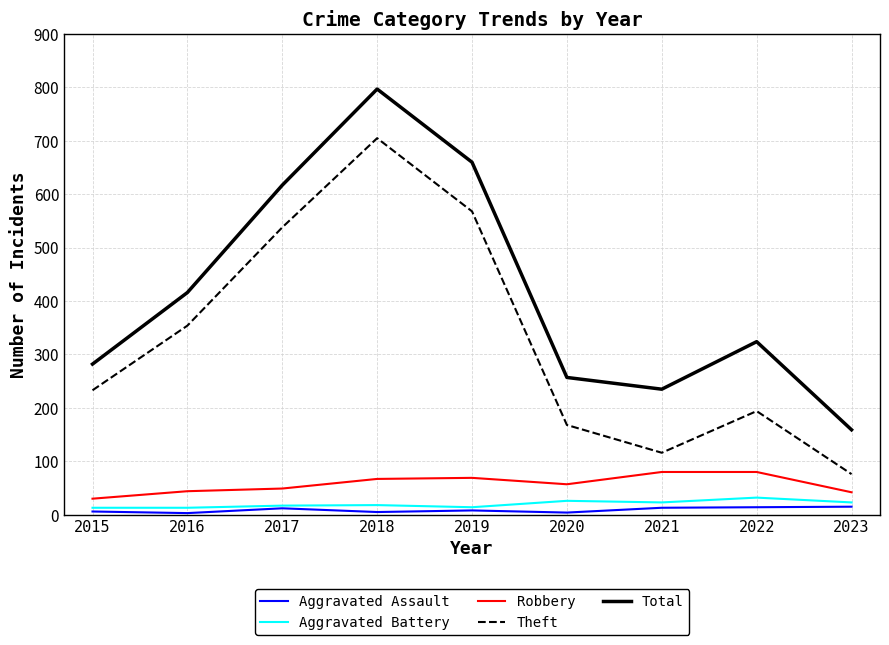

Does the chart have visible grid lines?

Yes